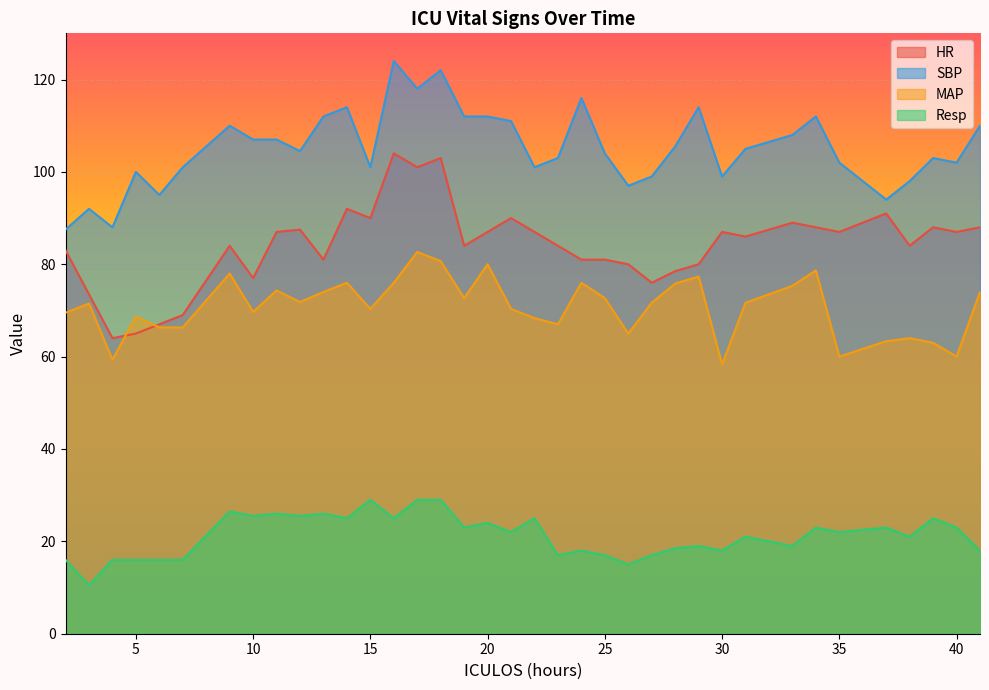

What is the sum of all HR values?

3111.5